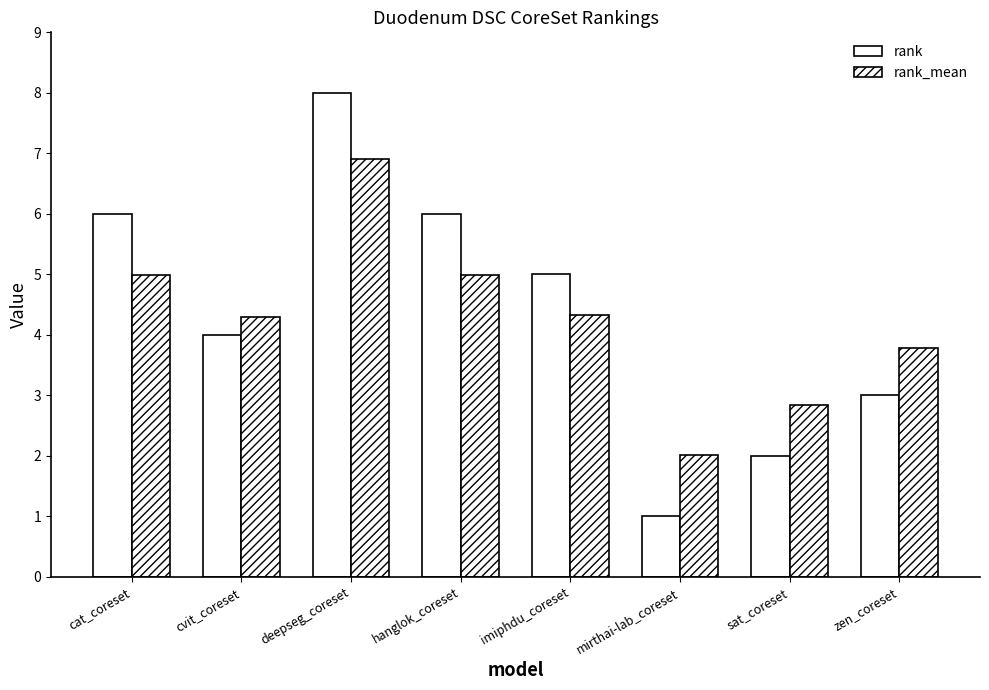

At which label does rank reach its peak?

deepseg_coreset